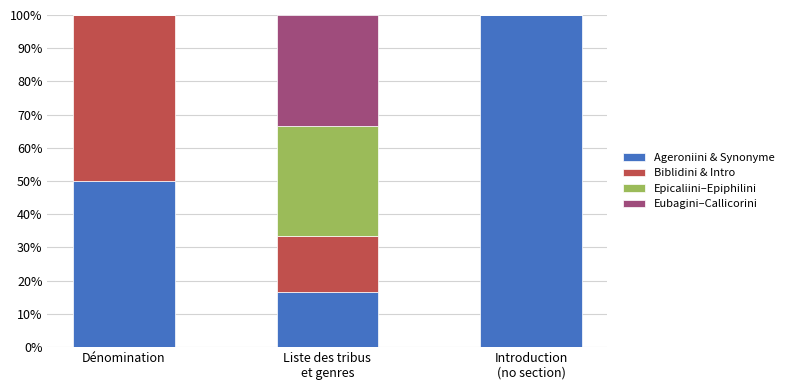

How many data points does each series have?

3